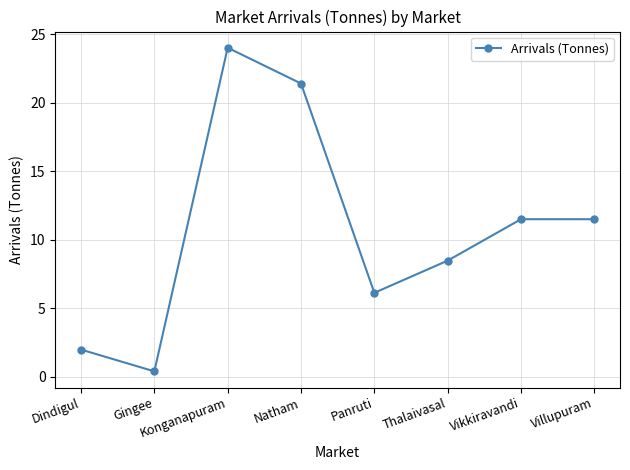

Reading left to right, transcribe all the data shown in this chart.

2.0	0.4	24.0	21.4	6.1	8.5	11.5	11.5